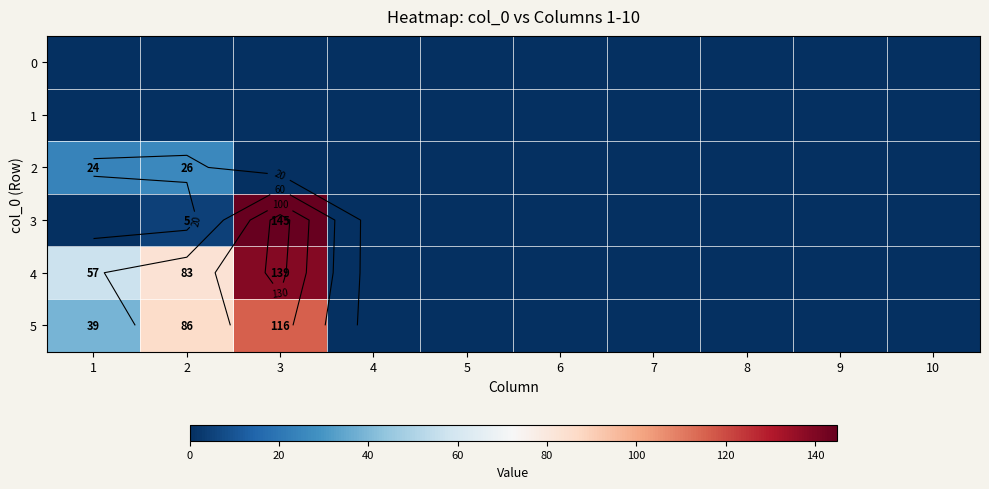

Which category has the lowest value in the 5 series?

4